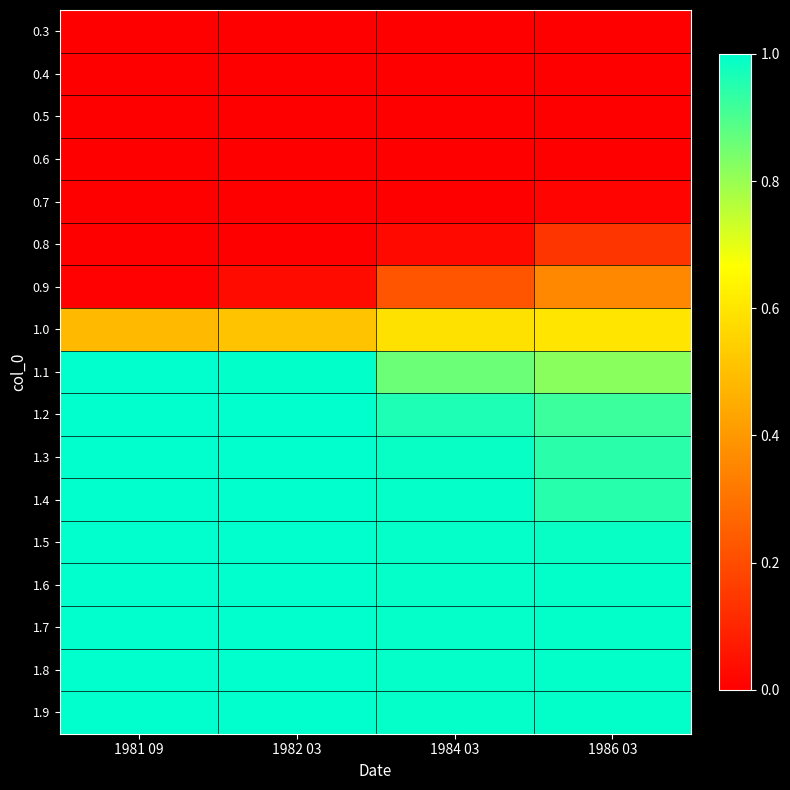

Which has a higher value, 1984 03 or 1986 03?

1984 03